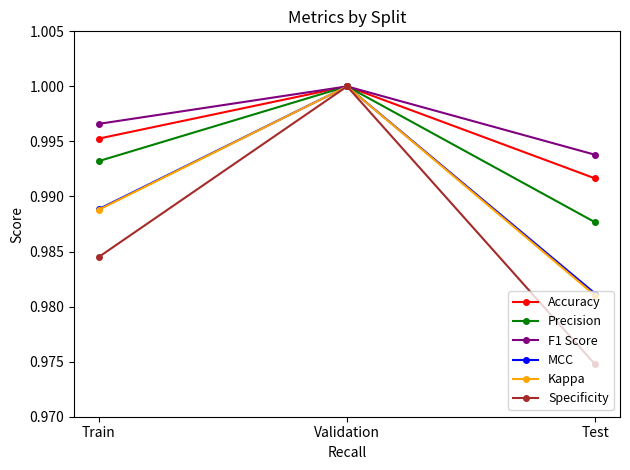

Where is Precision nearest to the value 0?

Test